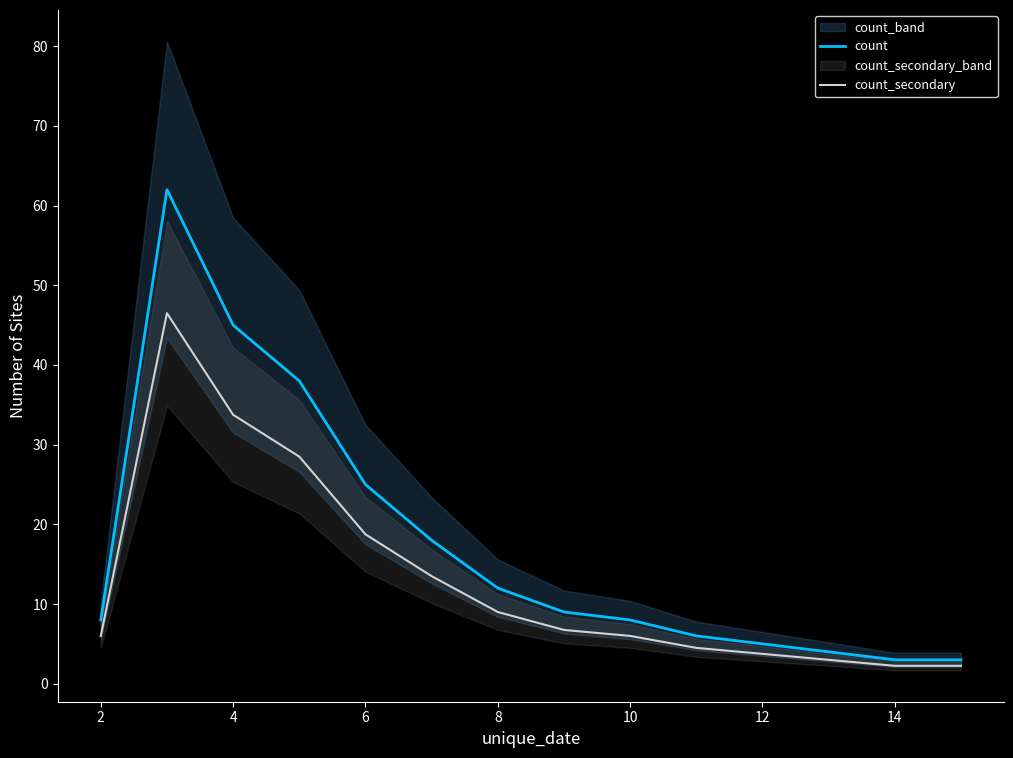

True or false: count_secondary has a value of 9.7 at 10.

False